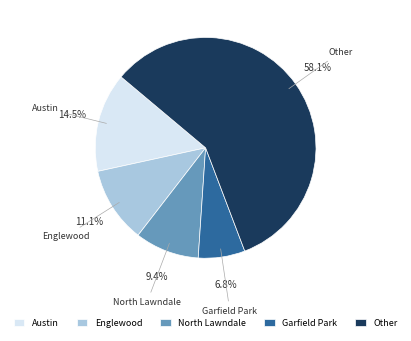

What is the ratio of the value at Englewood to the value at North Lawndale?

1.2